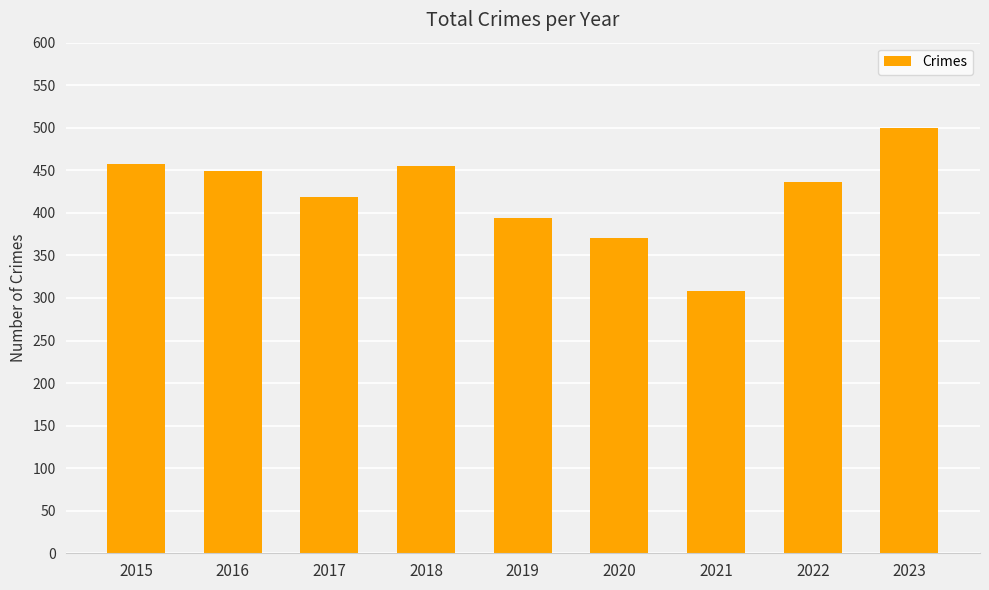

Are the bars horizontal?

No